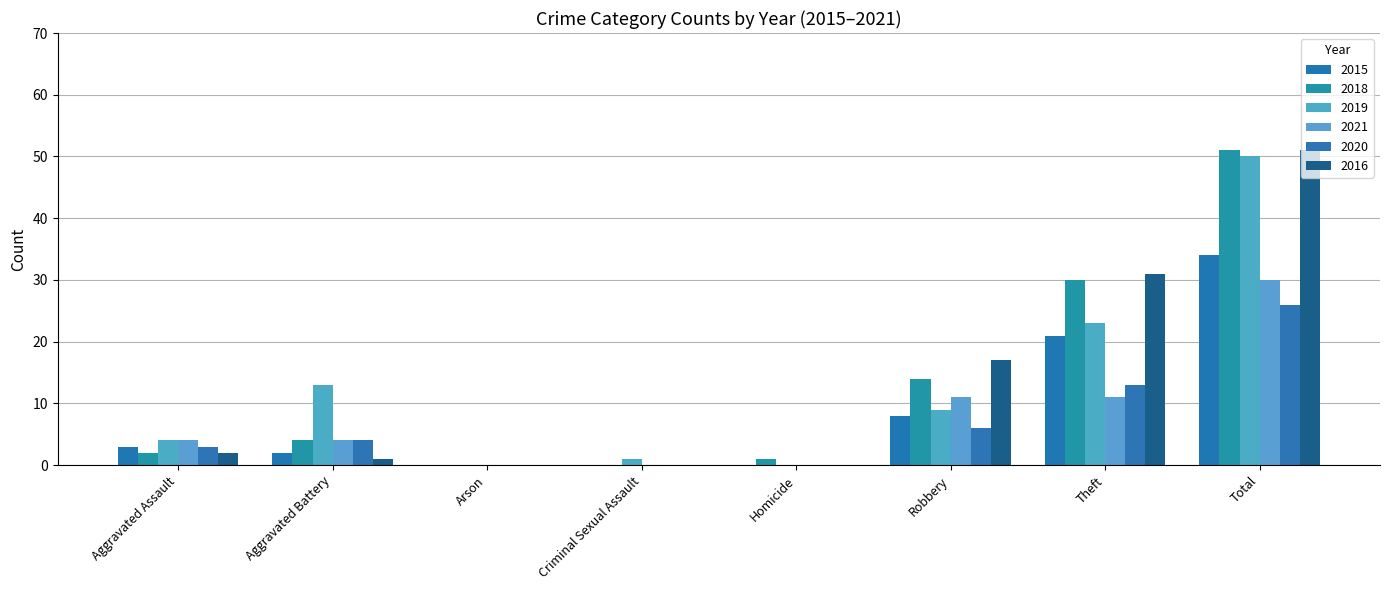

What is the total value across all series at Criminal Sexual Assault?

1